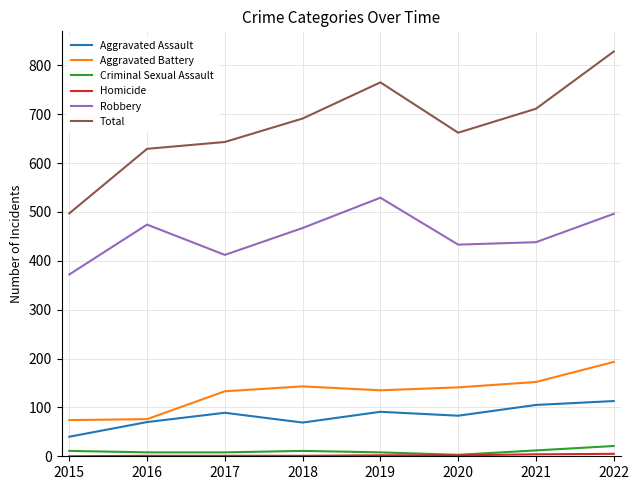

What is the difference between the maximum and second lowest values in the Aggravated Assault series?

44